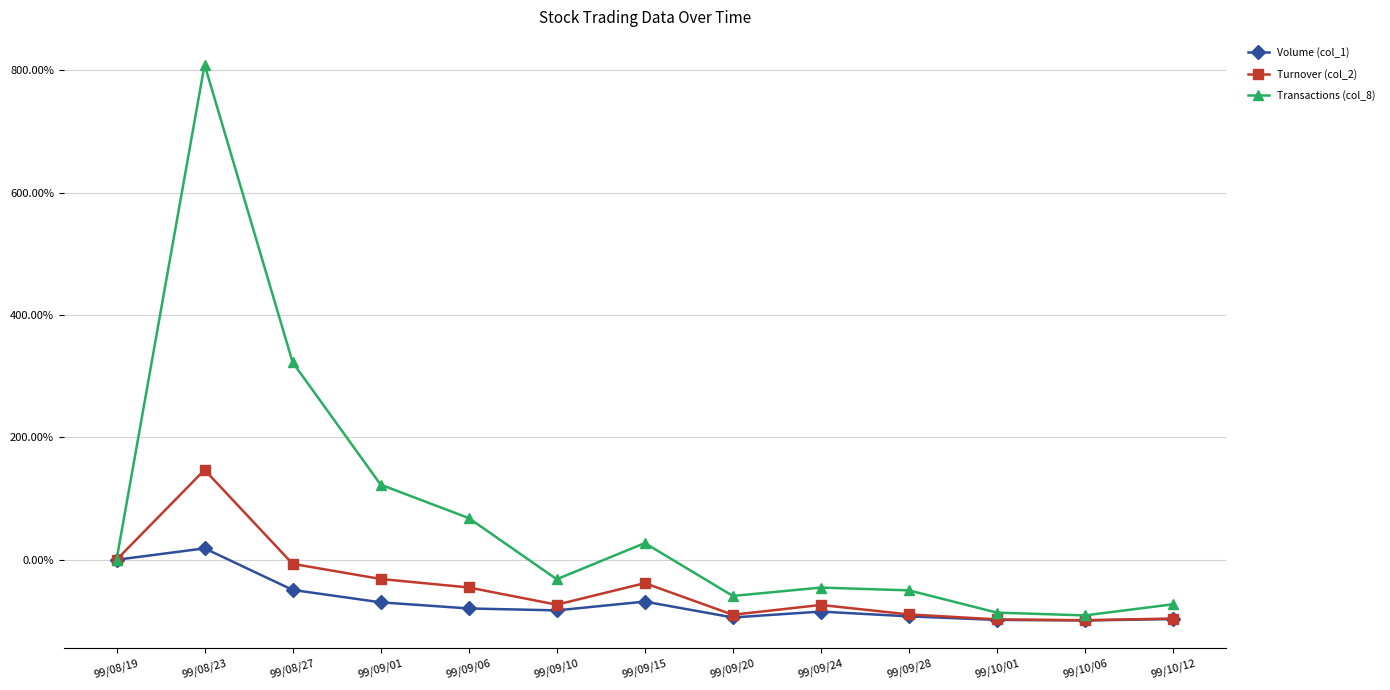

True or false: Turnover (col_2) has more than 0 interior local peaks.

True